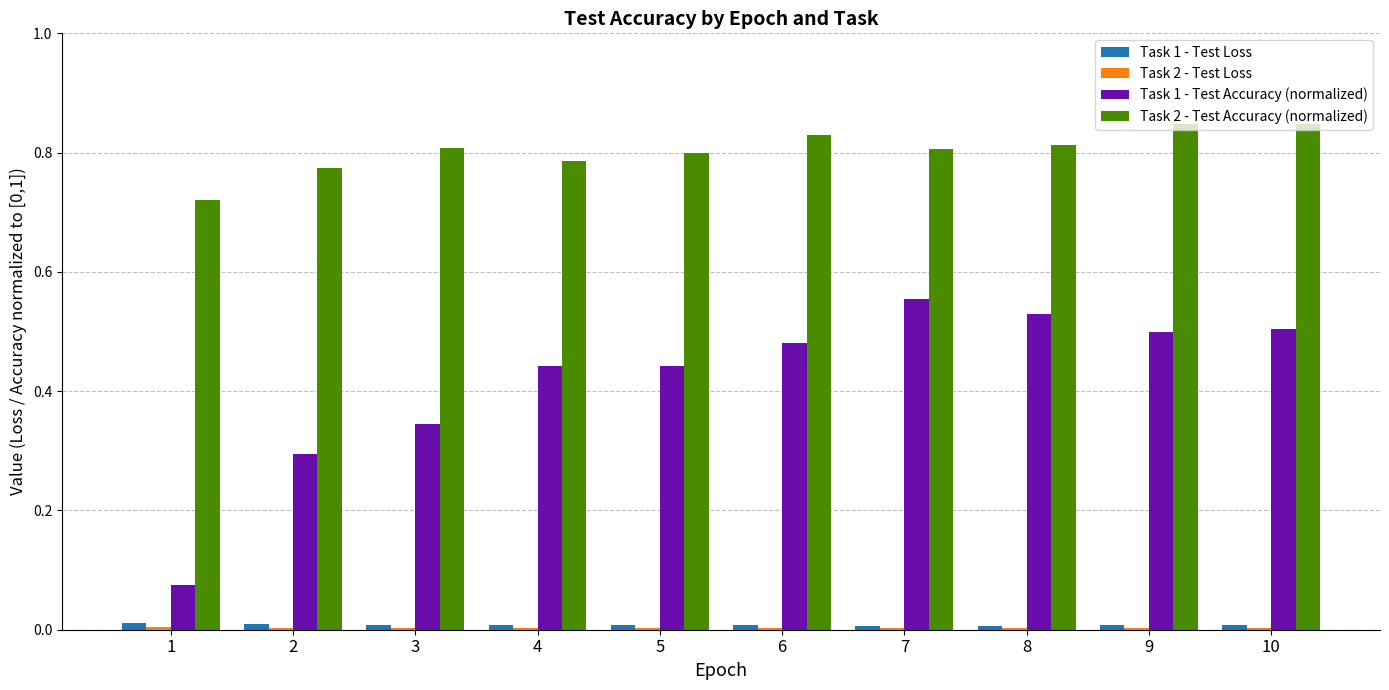

True or false: Task 2 - Test Accuracy (normalized) has a value of 0.8 at 10.

True